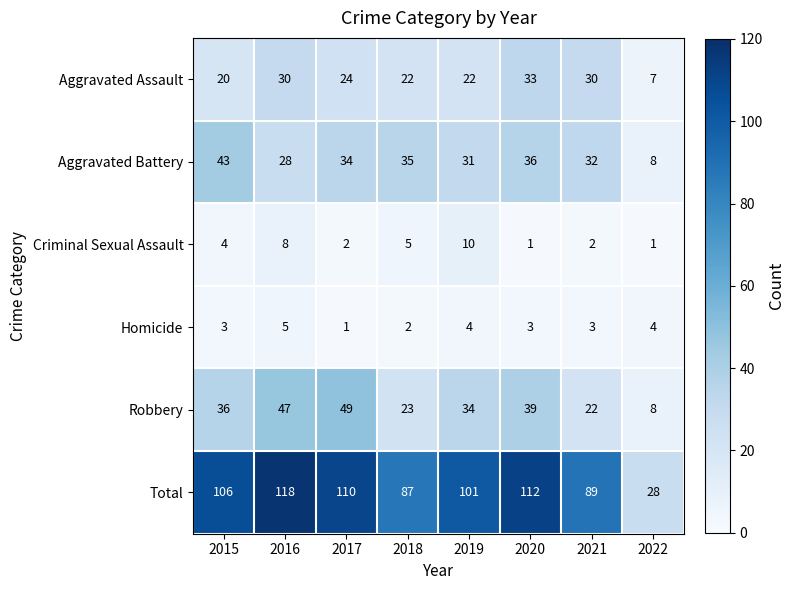

Read the Robbery value at 2016, to the nearest 5.

45